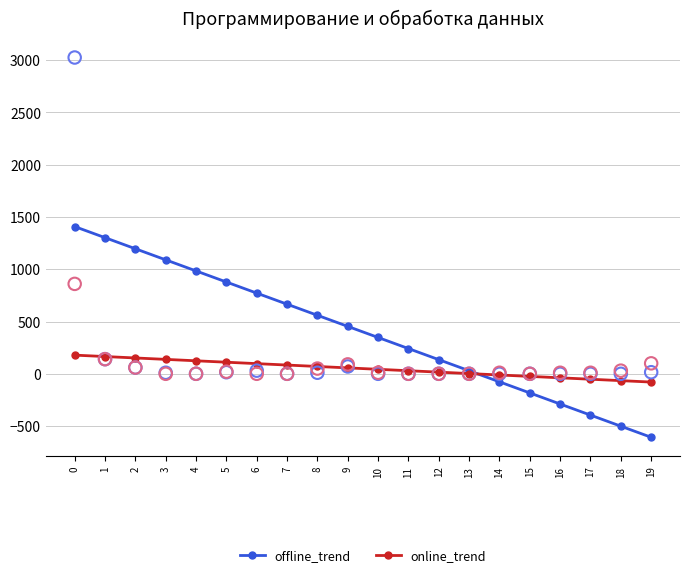

Is the value of offline_trend at 7 greater than the value of online_trend at 10?

Yes